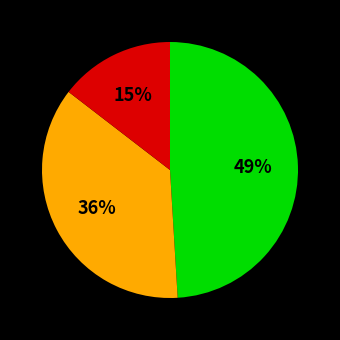

Is there a majority slice in this chart?

No